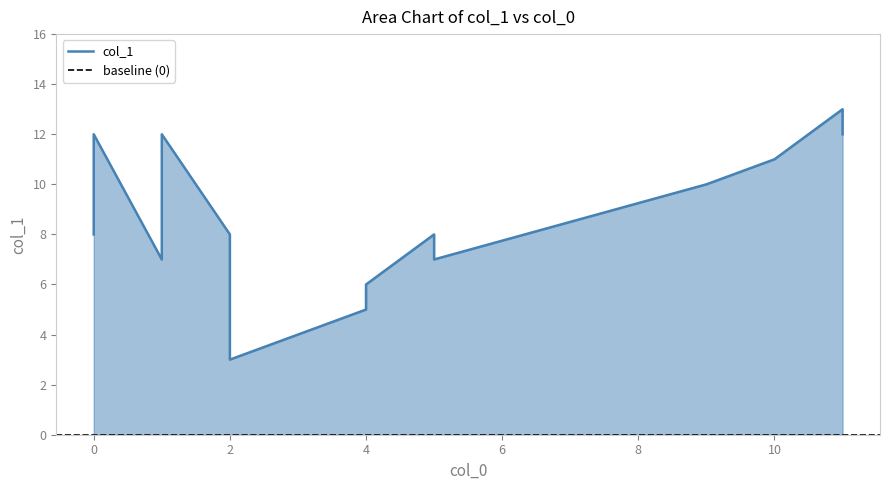

True or false: the data shows 13 at 0.

False